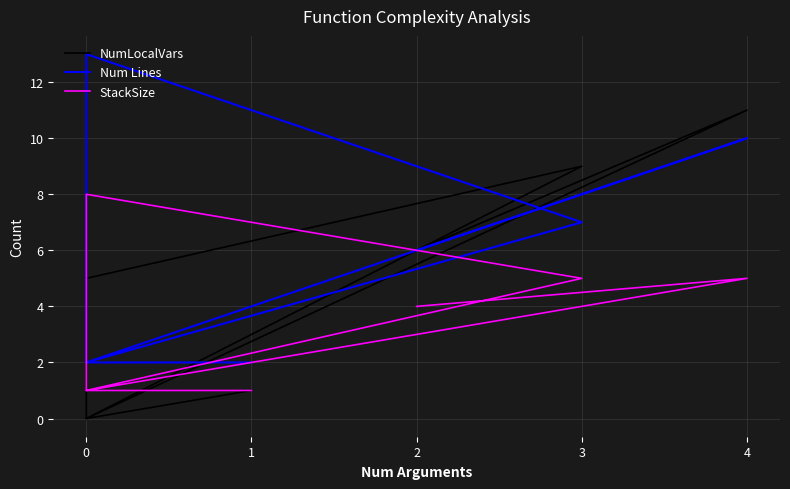

What is the average value of the Num Lines series?

6